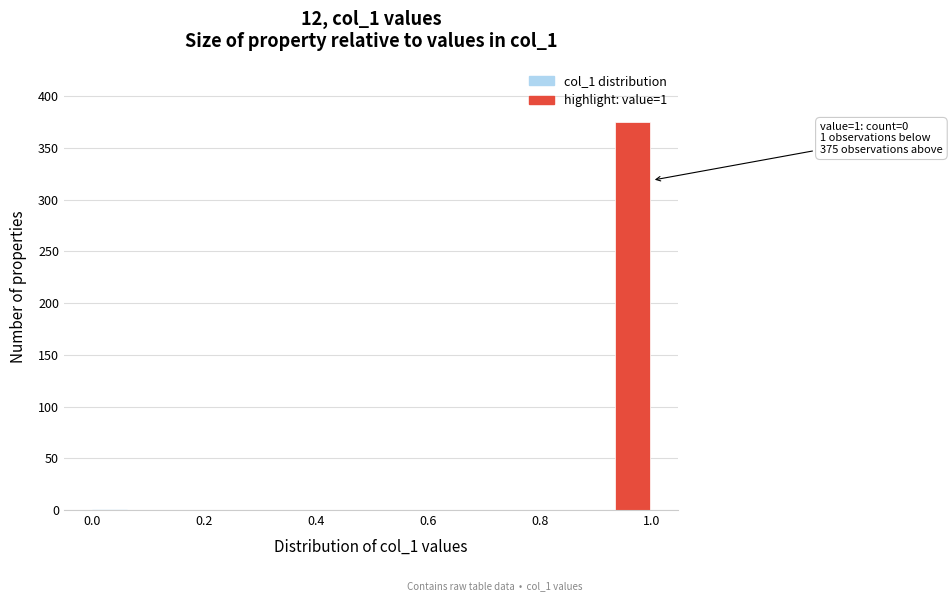

Read against the x-axis, roughly where is the centre of the tallest bar?

0.96